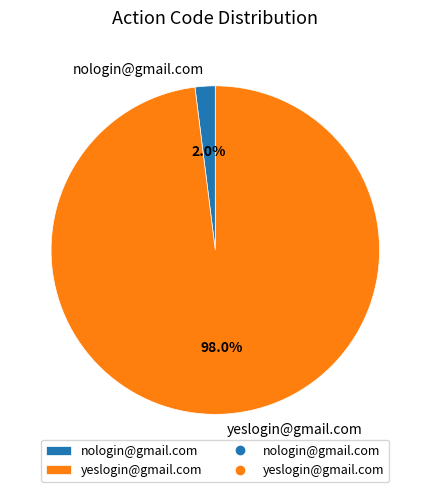

How many segments does this pie chart have?

2